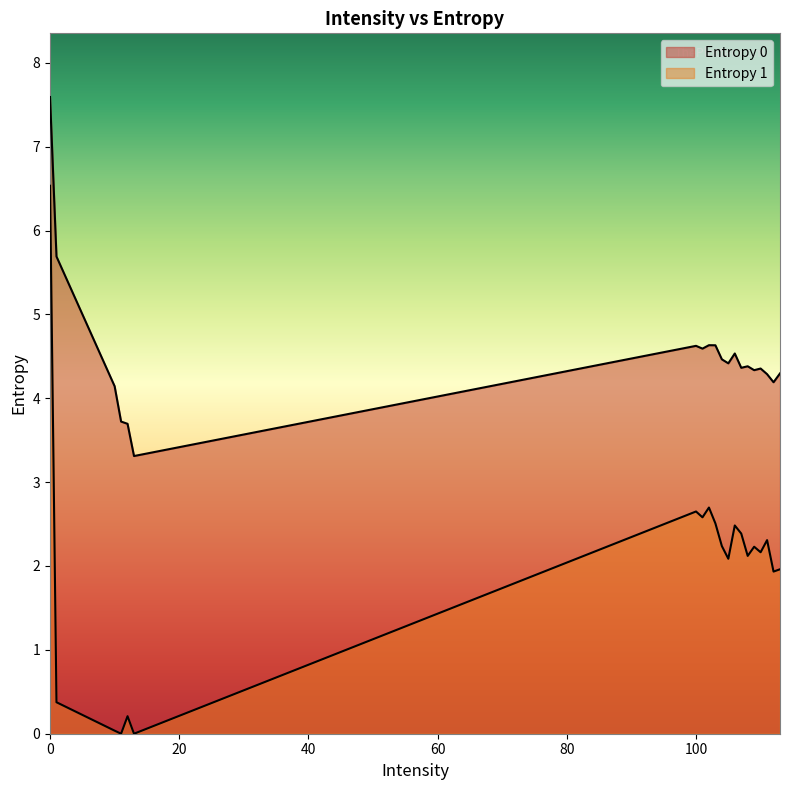

Reading left to right, list all the values displayed in this chart.

Entropy 0: 0=7.6	1=5.7	10=4.1	11=3.7	12=3.7	13=3.3	100=4.6	101=4.6	102=4.6	103=4.6	104=4.5	105=4.4	106=4.5	107=4.4	108=4.4	109=4.3	110=4.4	111=4.3	112=4.2	113=4.3
Entropy 1: 0=6.5	1=0.4	10=0.0	11=0.0	12=0.2	13=0.0	100=2.7	101=2.6	102=2.7	103=2.5	104=2.2	105=2.1	106=2.5	107=2.4	108=2.1	109=2.2	110=2.2	111=2.3	112=1.9	113=2.0